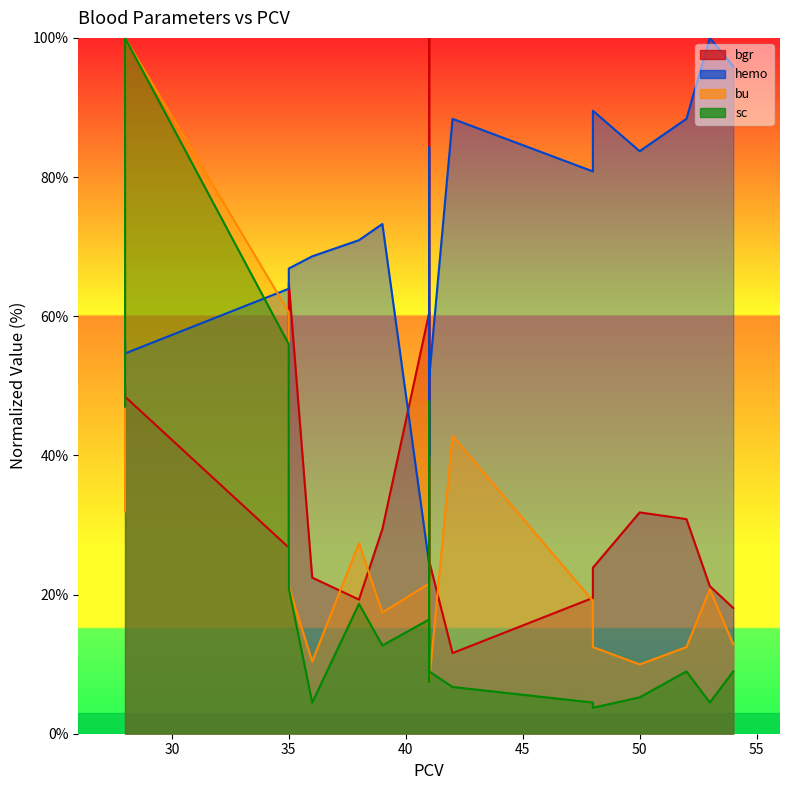

What is the lowest value of the sc line series?

3.7